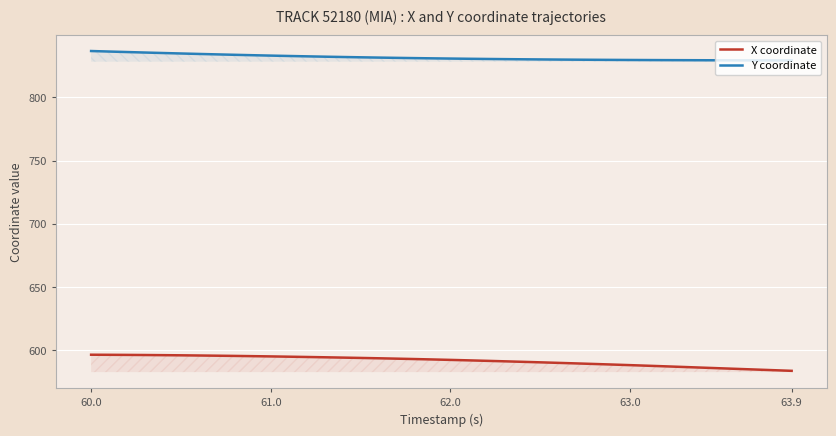

What is the difference between the highest and lowest values at 63.0?

241.6